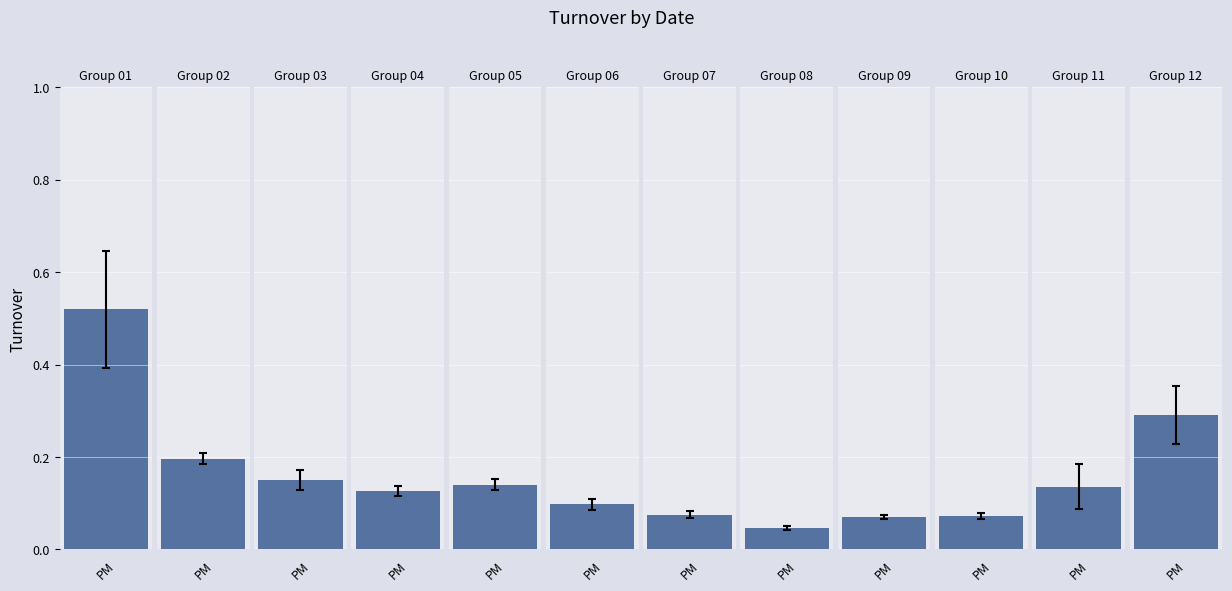

The value at 2012-02-10 is 0.0. True or false?

False